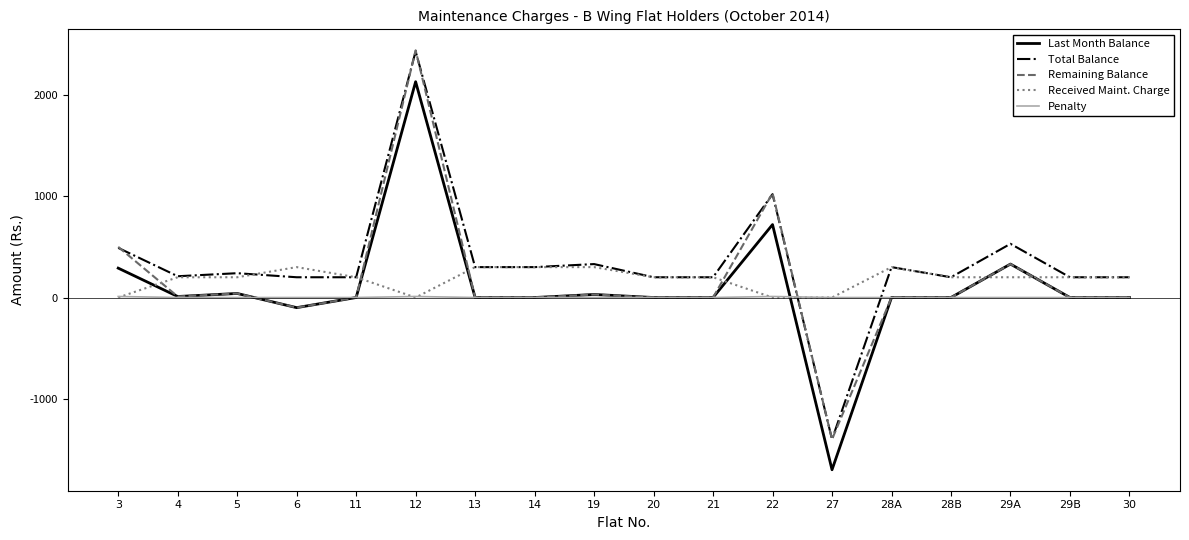

Between which two adjacent categories do Penalty and Total Balance first intersect?

22 and 27